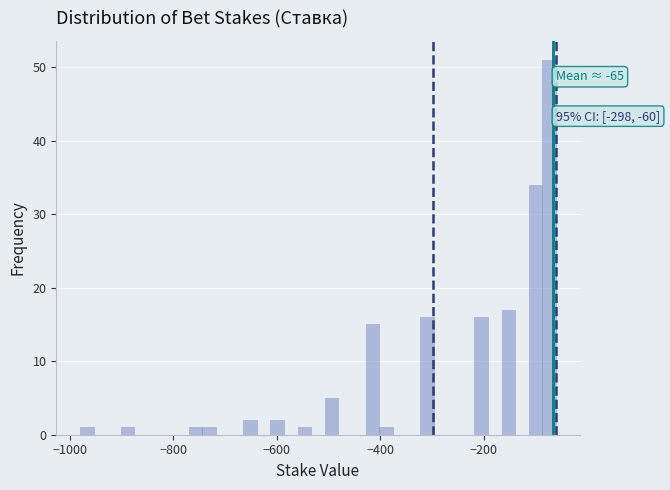

Read against the x-axis, roughly where is the centre of the tallest bar?

-80